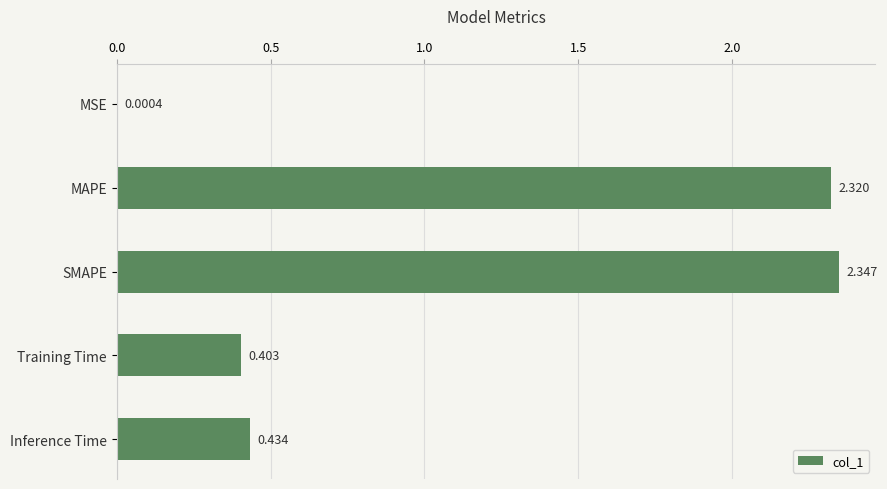

At which category does the chart reach its peak across all series?

SMAPE